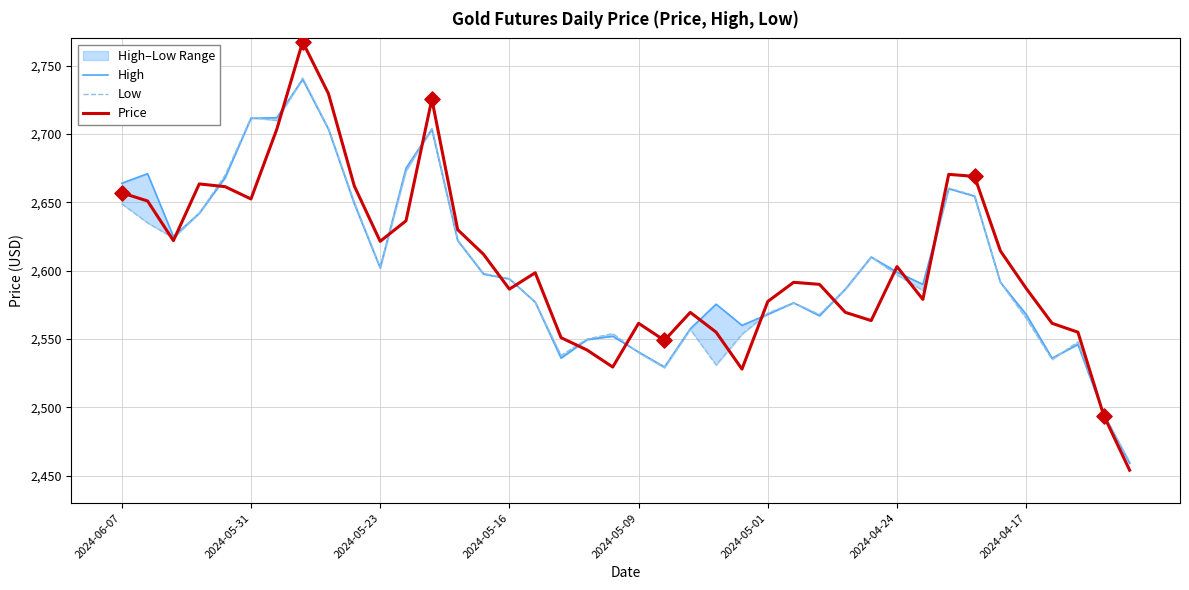

Which series contains the highest Y value?

Price